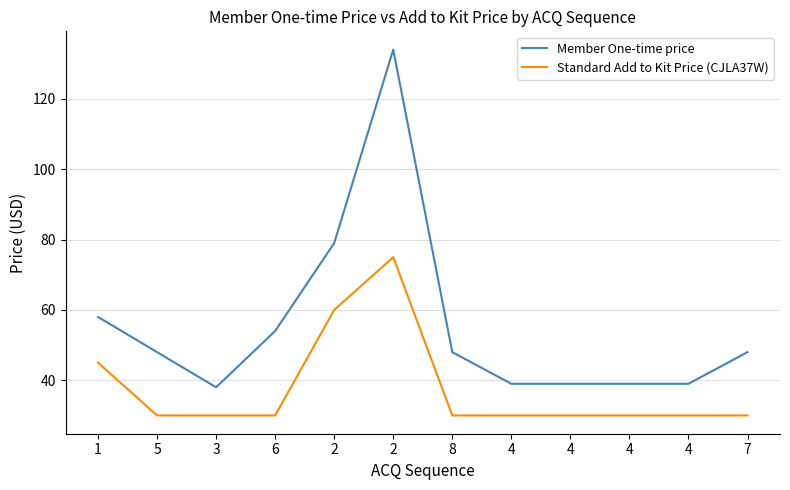

What is the highest value of the Standard Add to Kit Price (CJLA37W) series?

75